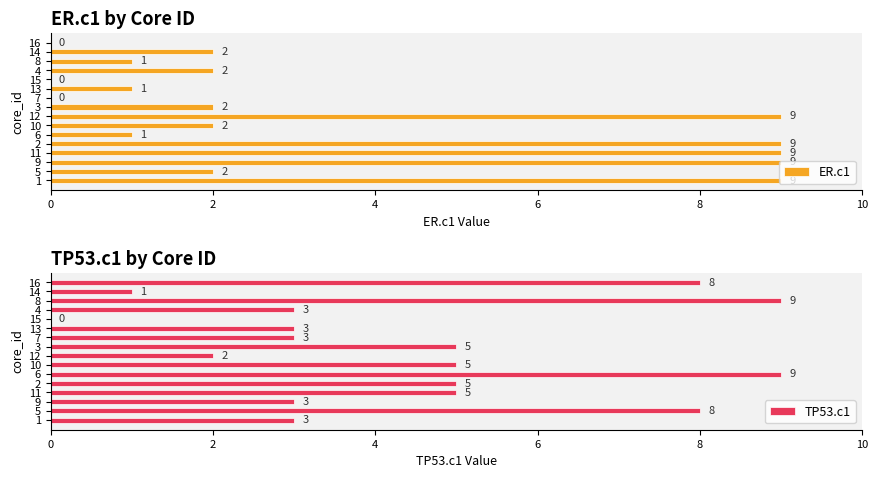

What is the sum of all ER.c1 values?

58